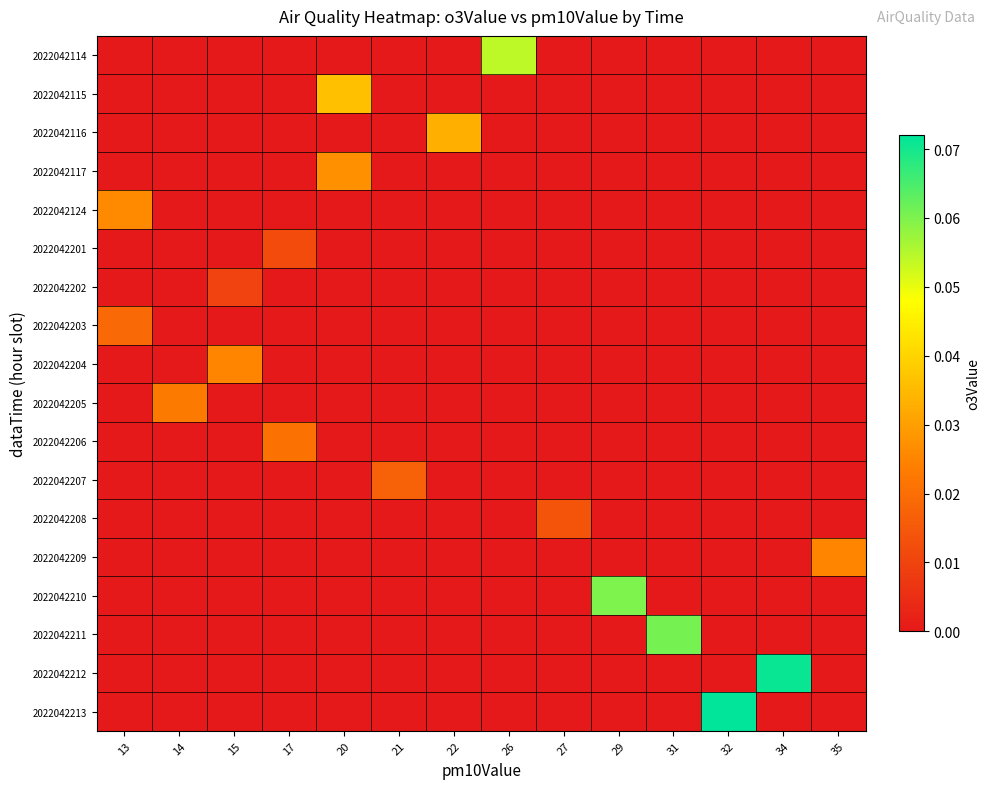

Which has a higher value, 13 or 17?

13